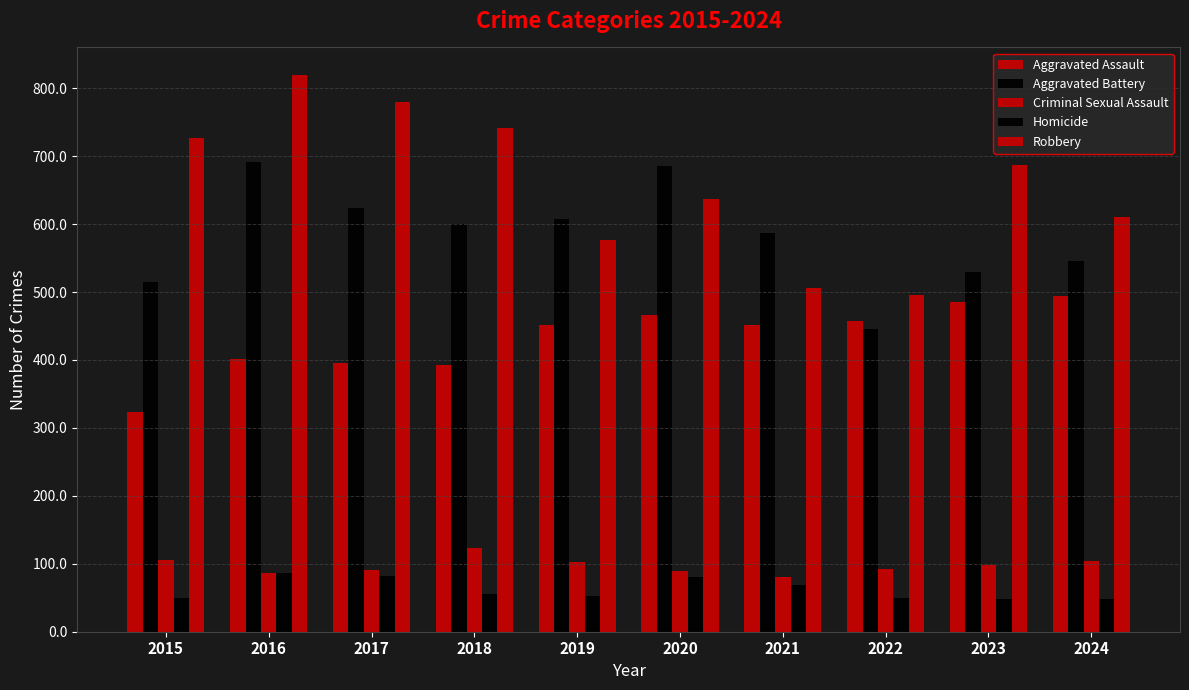

What is the maximum value for Homicide?

87